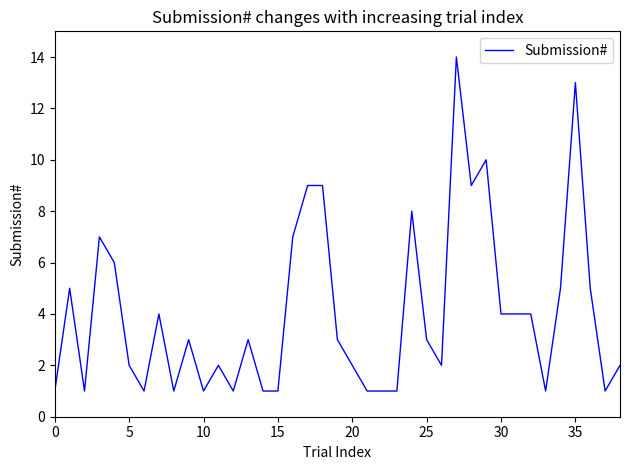

Count the number of categories in the chart.

39